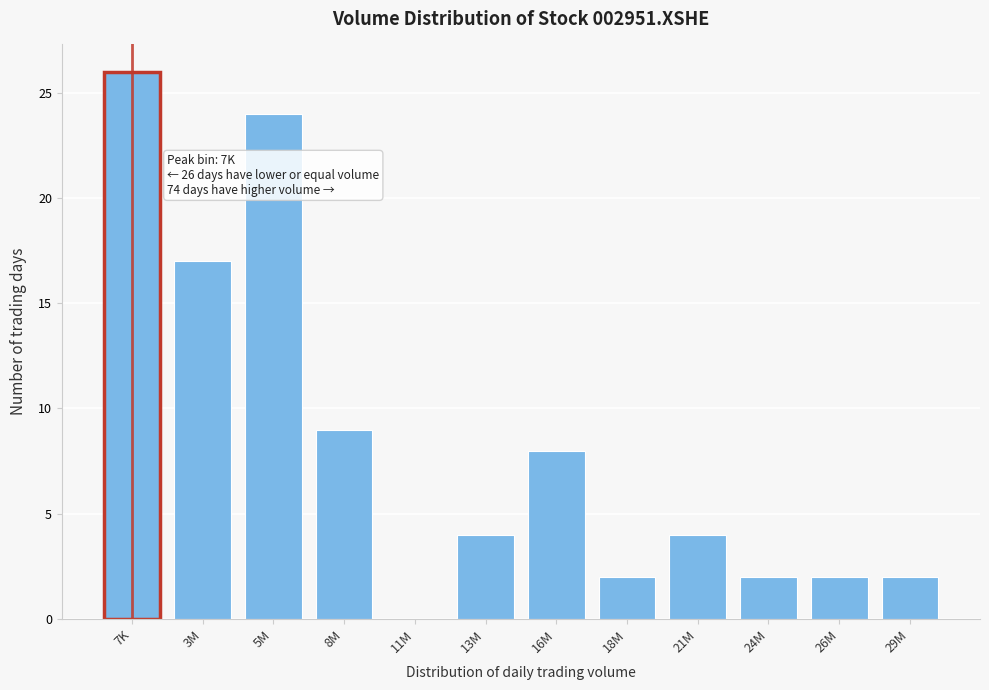

Approximately how many times larger is the value at 13M compared to 21M?

1.0